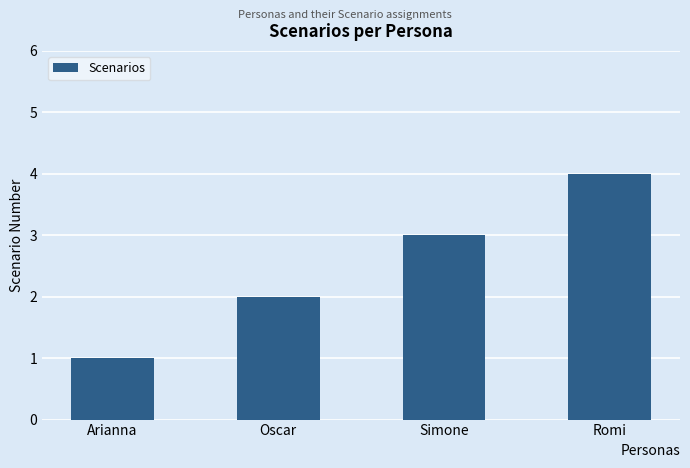

How many values are below 3?

2